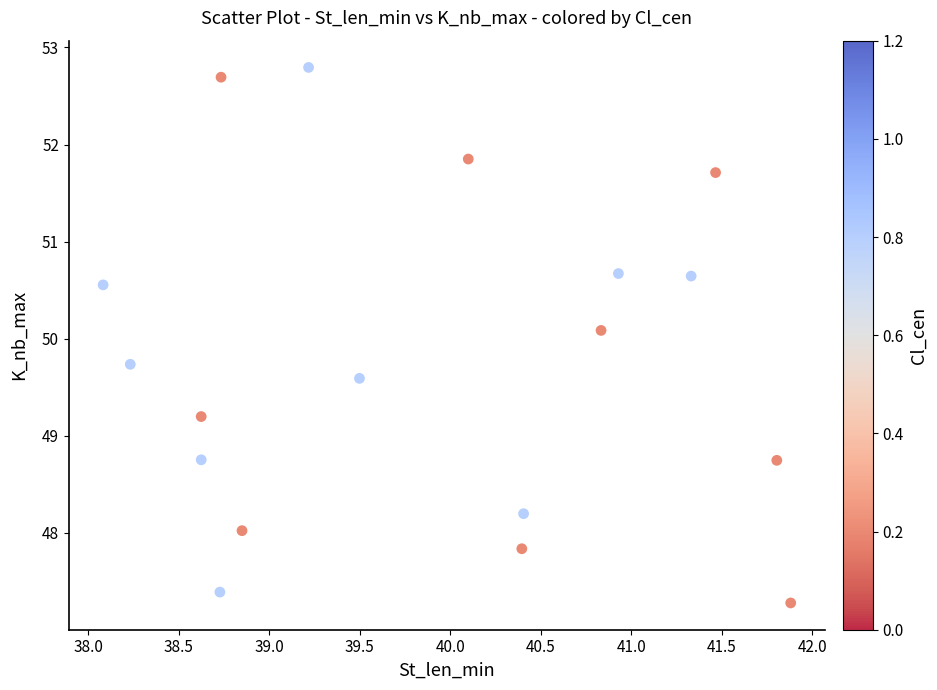

What Y value in the scatter plot is closest to 50?

50.1